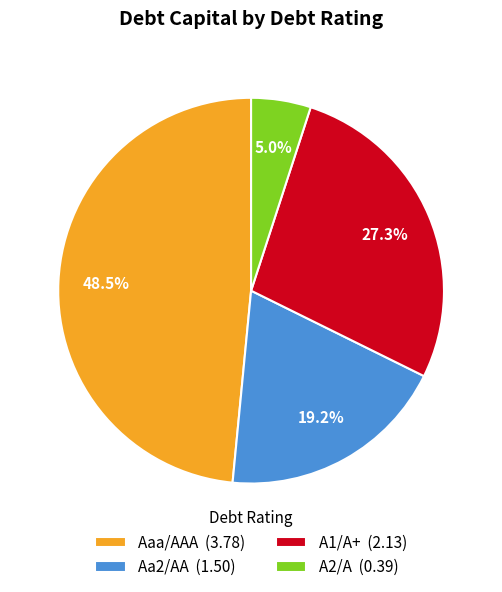

Rank the categories by value from highest to lowest.

Aaa/AAA (3.78), A1/A+ (2.13), Aa2/AA (1.50), A2/A (0.39)